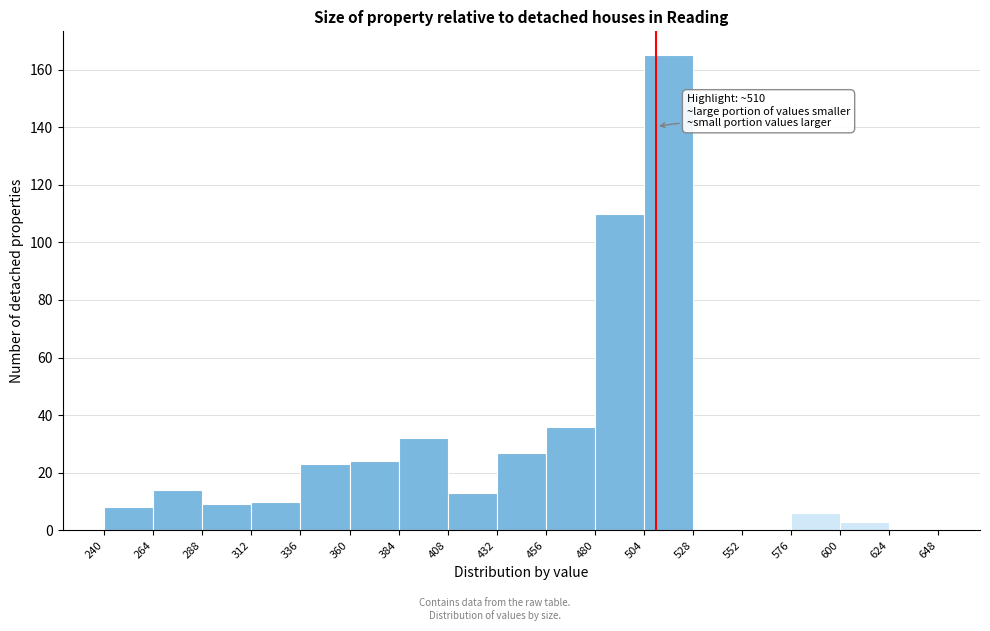

Which range on the x-axis has the tallest bar?

504 to 528